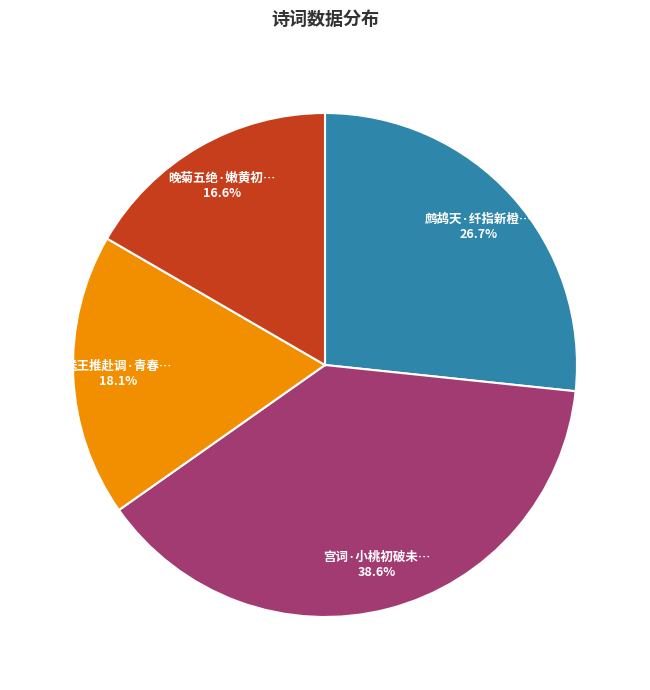

Is there any slice that represents more than half of the pie?

No